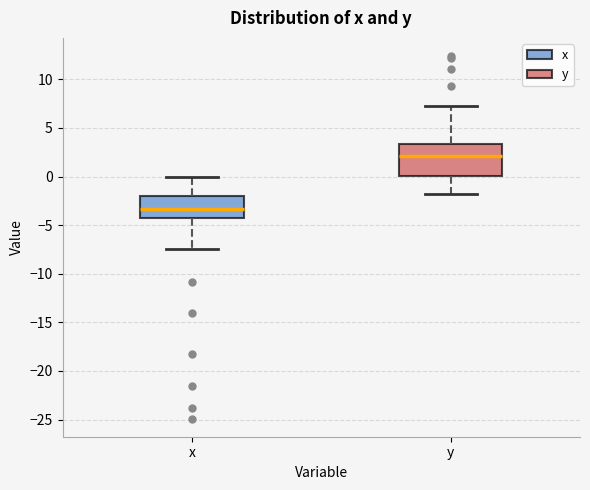

Where does the upper whisker of the box for x end on the y-axis? The values are not printed on the chart, so give them approximately, as read against the axis.

0.0